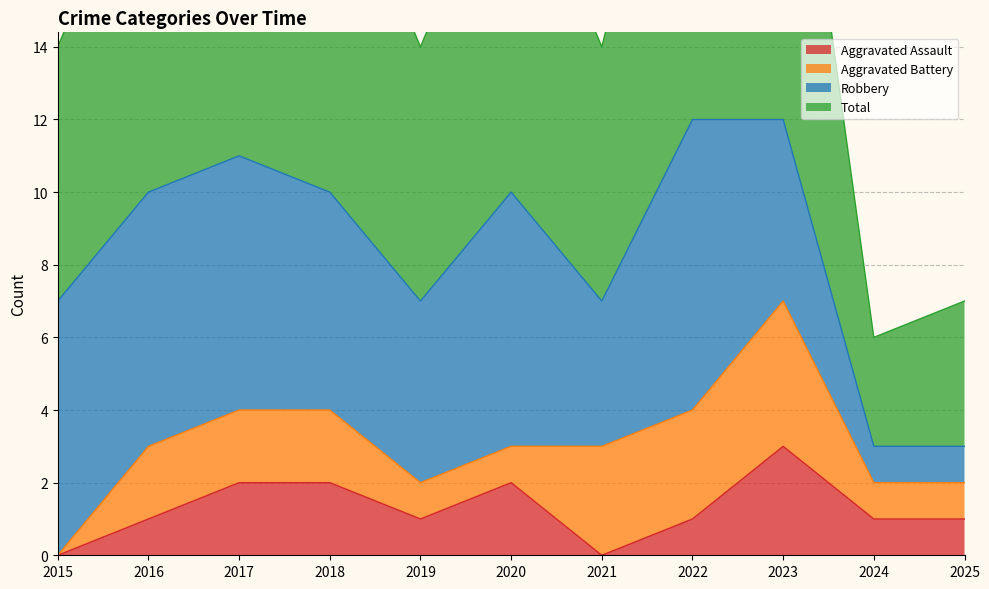

True or false: Aggravated Assault and Total cross at least once.

False